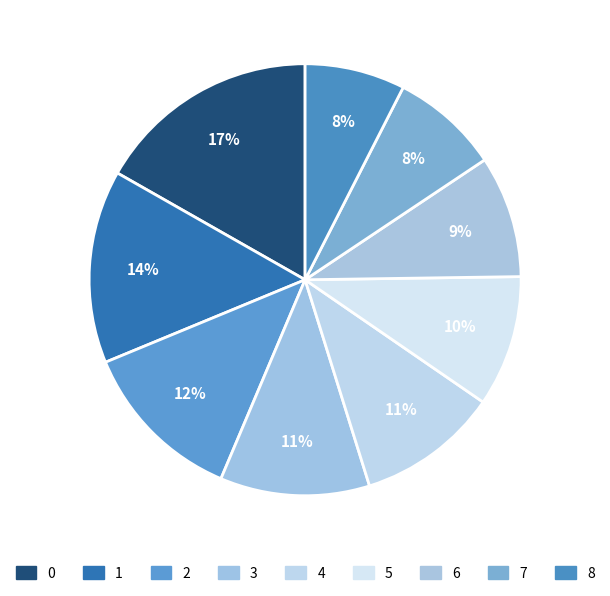

Is there any slice that represents more than half of the pie?

No